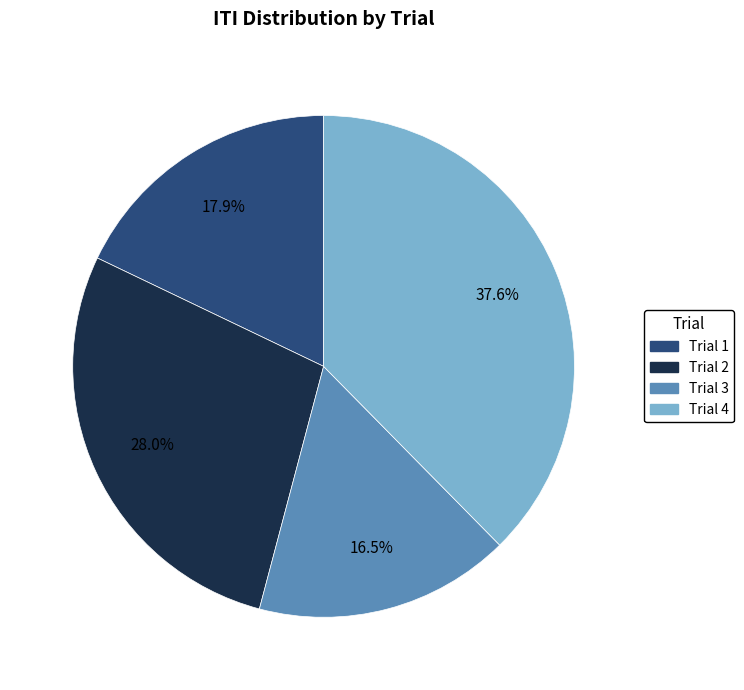

Rank the categories by value from lowest to highest.

Trial 3, Trial 1, Trial 2, Trial 4